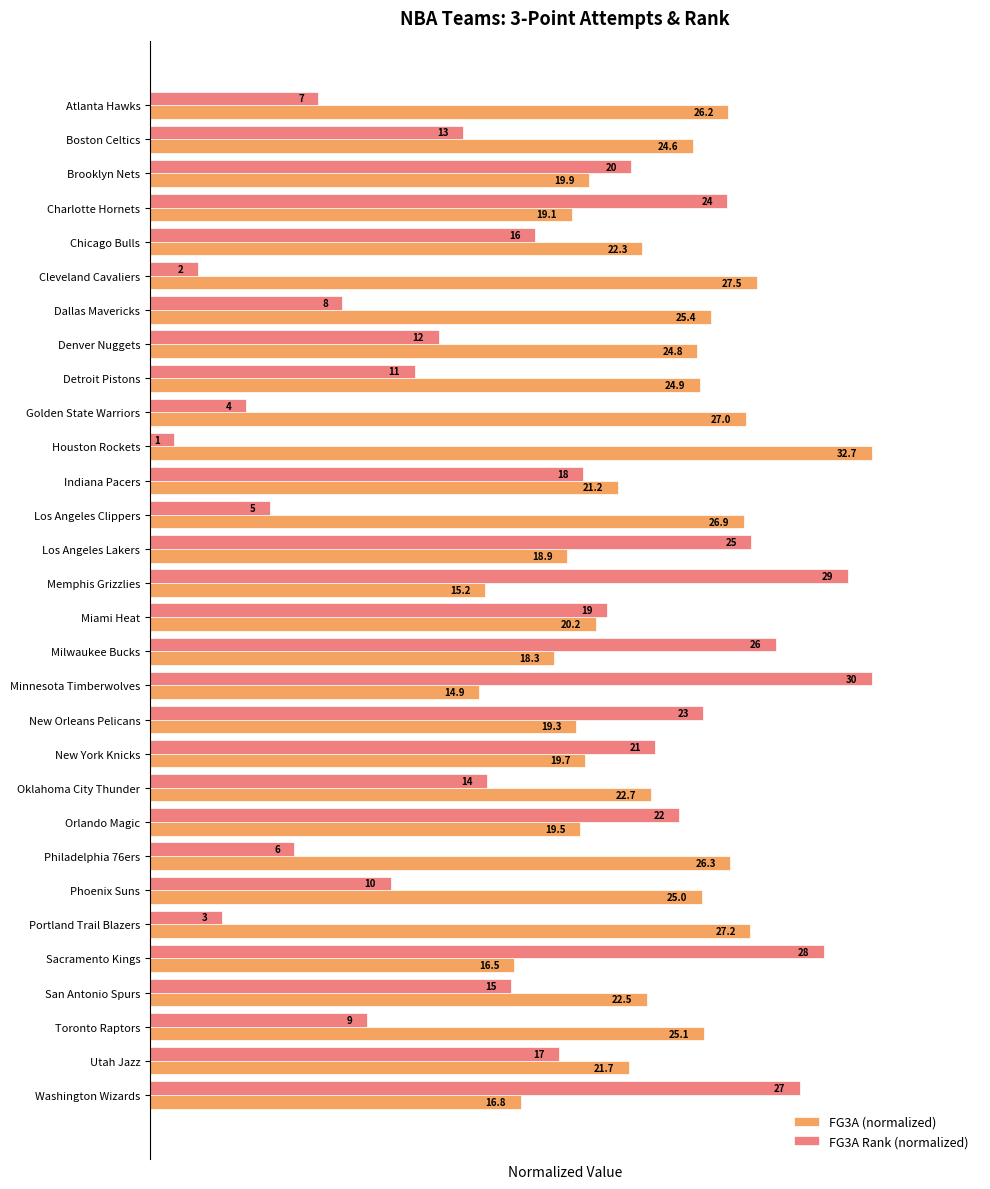

What are all the series names shown in the legend?

FG3A (normalized), FG3A Rank (normalized)